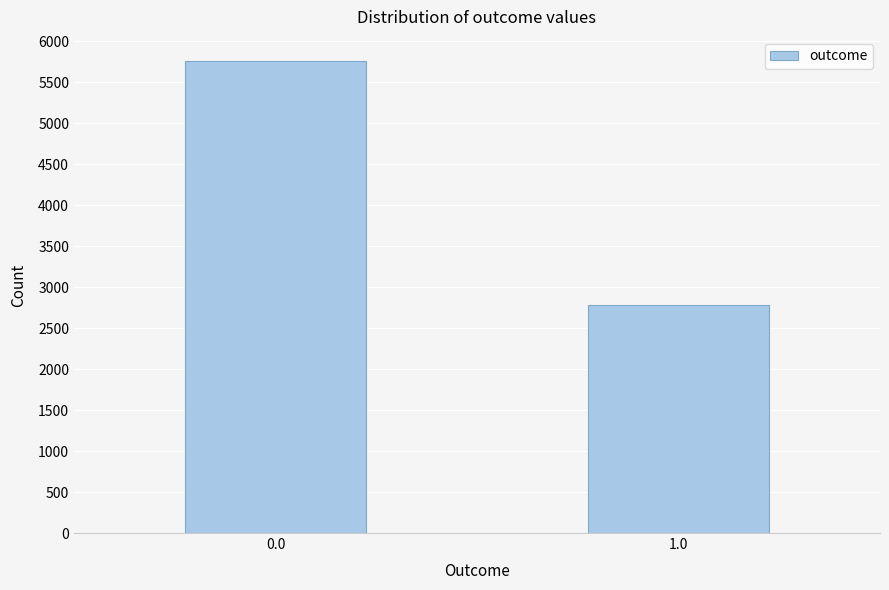

Reading left to right, extract all data points from this chart.

5765	2785